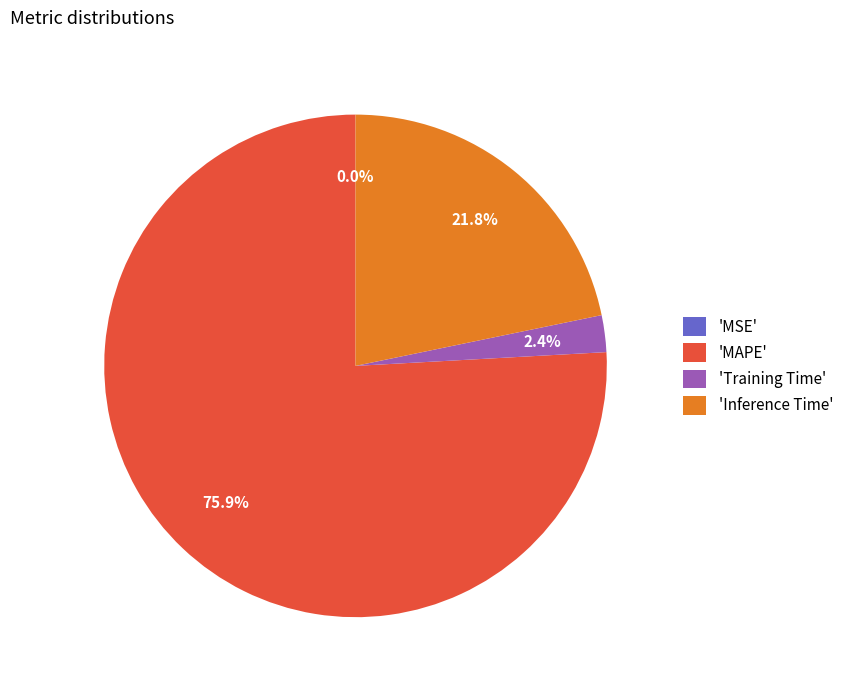

What is the total percentage of 'MAPE' and 'Training Time'?

78.2%